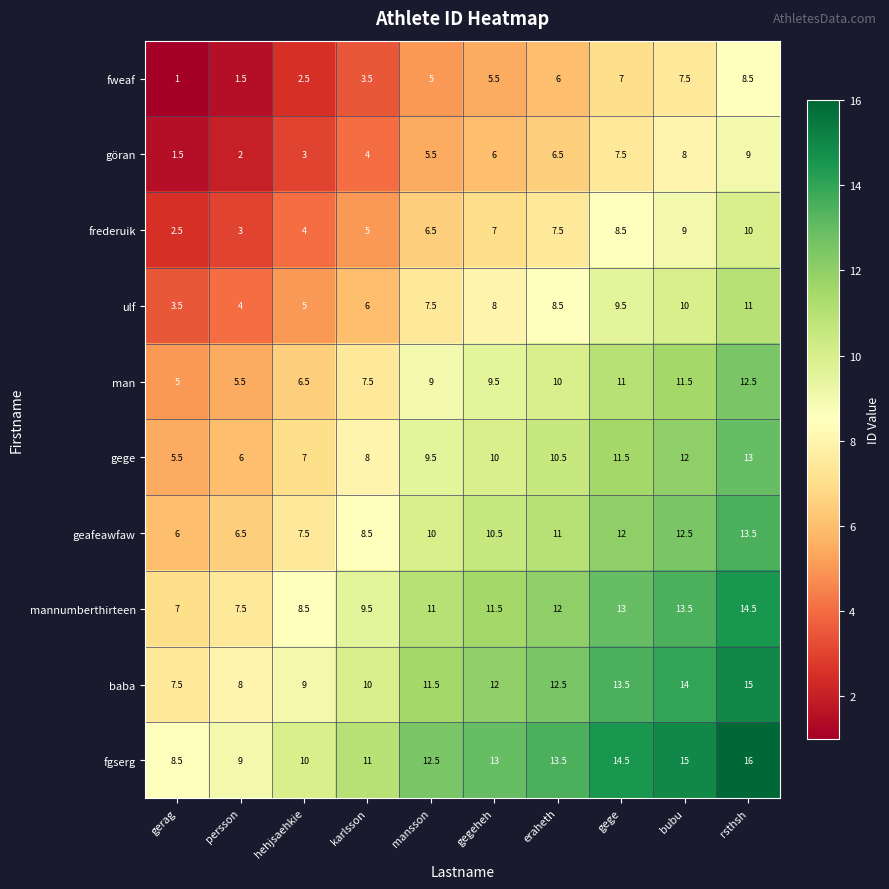

Which series has the largest total across all categories?

fgserg